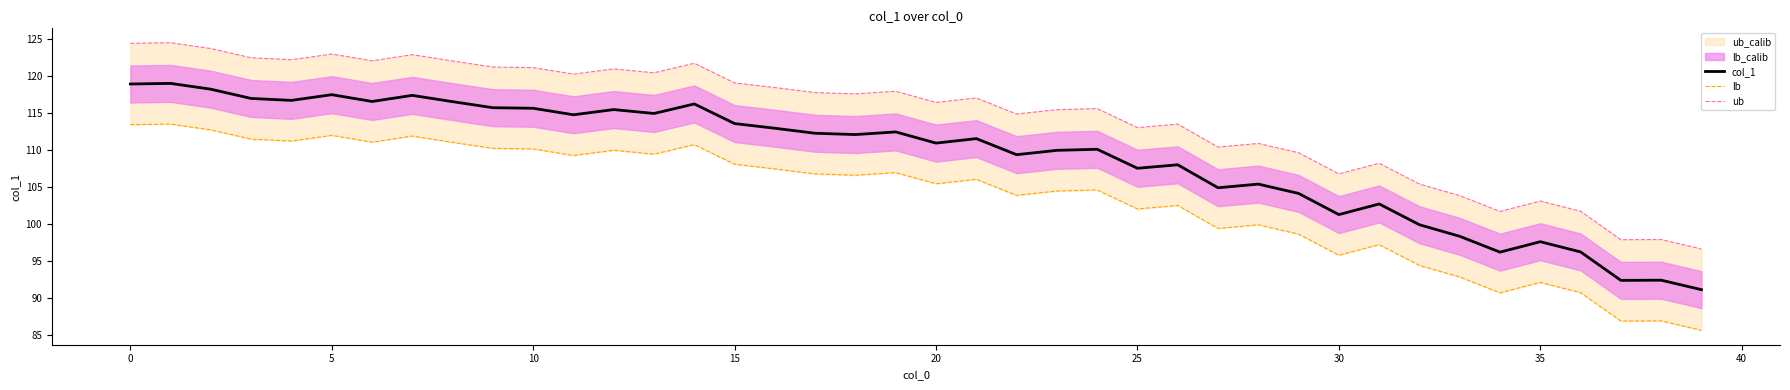

Reading left to right, extract all data points from this chart.

col_1: 118.9	119.0	118.2	117.0	116.7	117.5	116.5	117.4	116.5	115.7	115.6	114.7	115.5	114.9	116.2	113.6	112.9	112.2	112.1	112.4	110.9	111.5	109.4	109.9	110.1	107.5	108.0	104.9	105.4	104.1	101.3	102.7	99.9	98.3	96.2	97.6	96.2	92.4	92.4	91.1
lb: 113.4	113.5	112.7	111.5	111.2	112.0	111.0	111.9	111.0	110.2	110.1	109.2	110.0	109.4	110.7	108.1	107.4	106.7	106.6	106.9	105.4	106.0	103.9	104.4	104.6	102.0	102.5	99.4	99.9	98.6	95.8	97.2	94.4	92.8	90.7	92.1	90.7	86.9	86.9	85.6
ub: 124.4	124.5	123.7	122.5	122.2	123.0	122.0	122.9	122.0	121.2	121.1	120.2	121.0	120.4	121.7	119.1	118.4	117.7	117.6	117.9	116.4	117.0	114.9	115.4	115.6	113.0	113.5	110.4	110.9	109.6	106.8	108.2	105.4	103.8	101.7	103.1	101.7	97.9	97.9	96.6